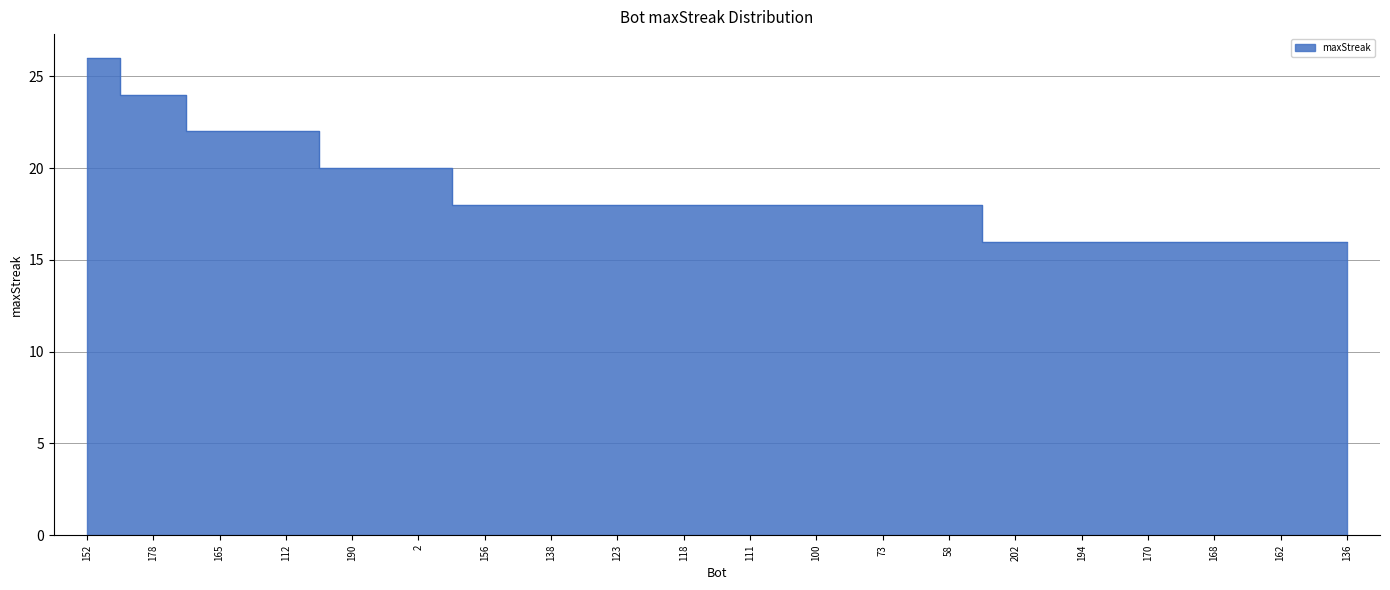

What is the difference between the second highest and second lowest values?

8